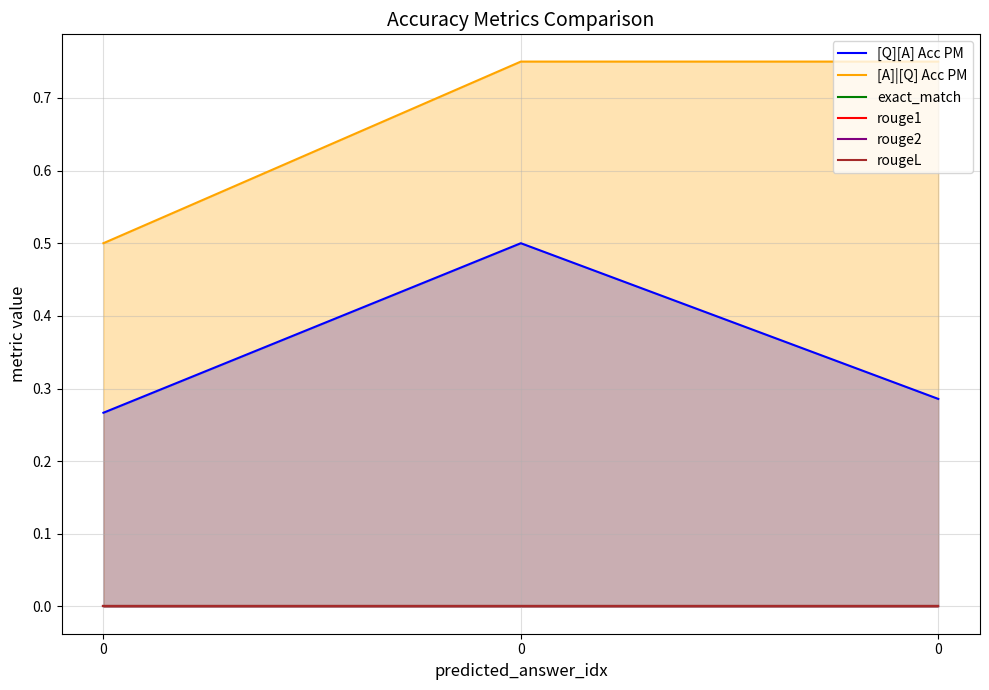

Which series has the largest range (max minus min)?

[A]|[Q] Acc PM